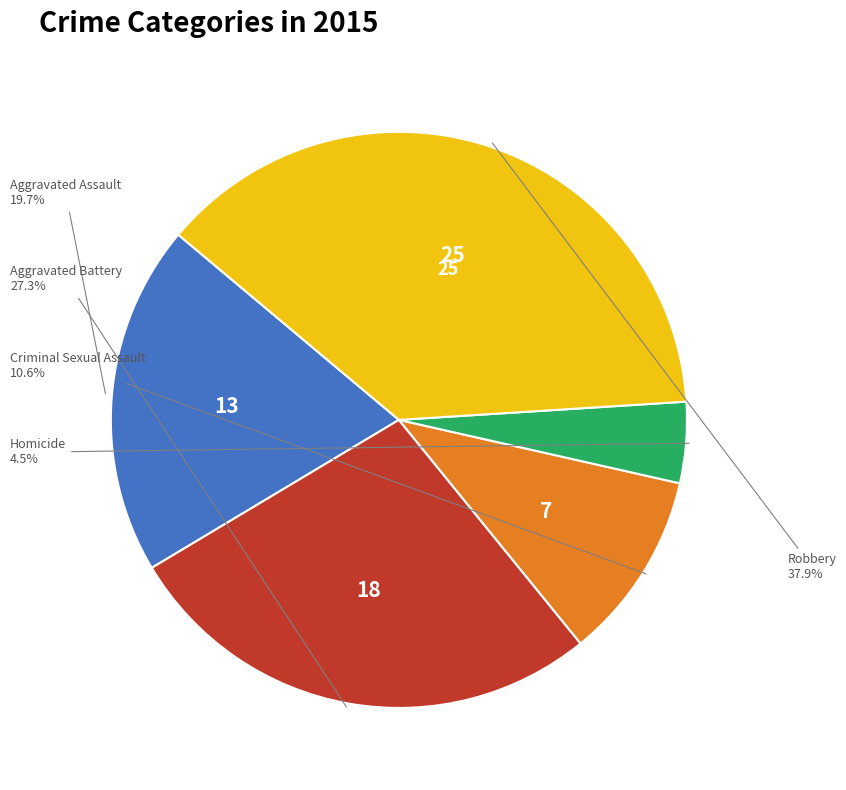

Is there any slice that represents more than half of the pie?

No